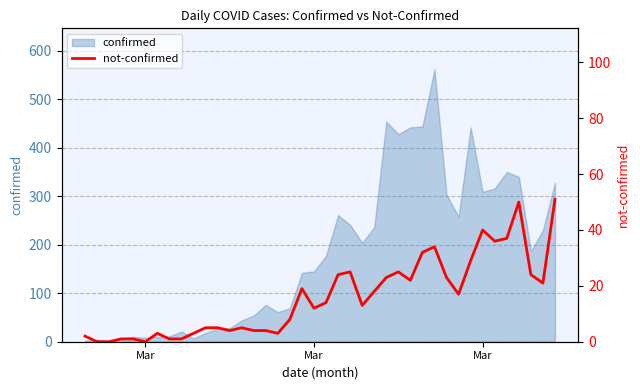

How many lines are shown in the chart?

1